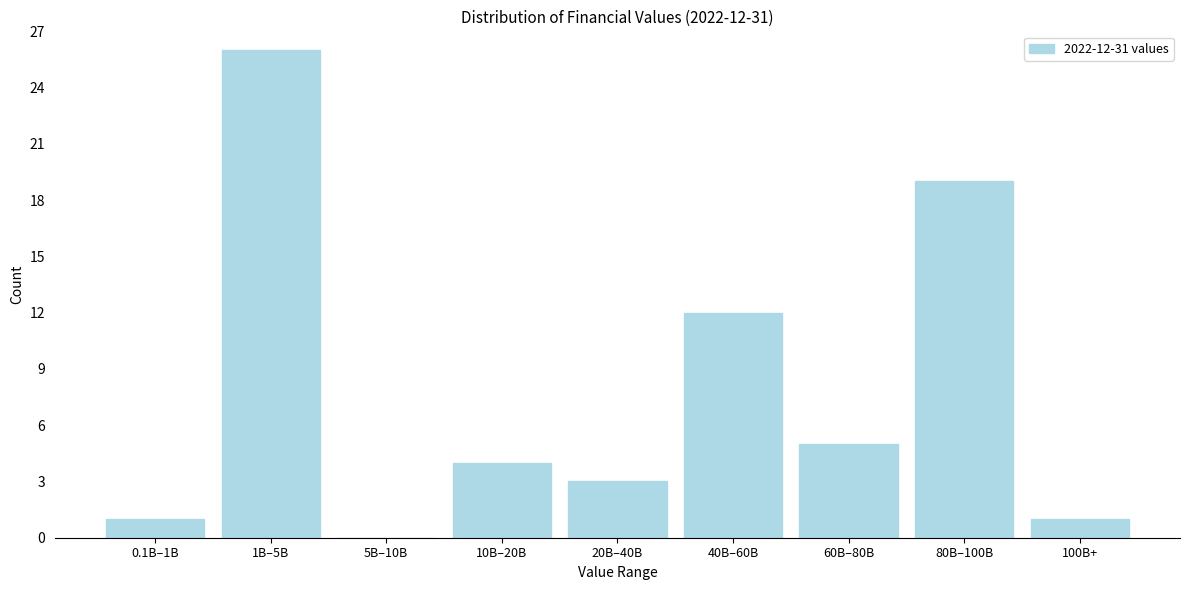

Reading right to left, list all the values displayed in this chart.

100B+=1	80B–100B=19	60B–80B=5	40B–60B=12	20B–40B=3	10B–20B=4	5B–10B=0	1B–5B=26	0.1B–1B=1